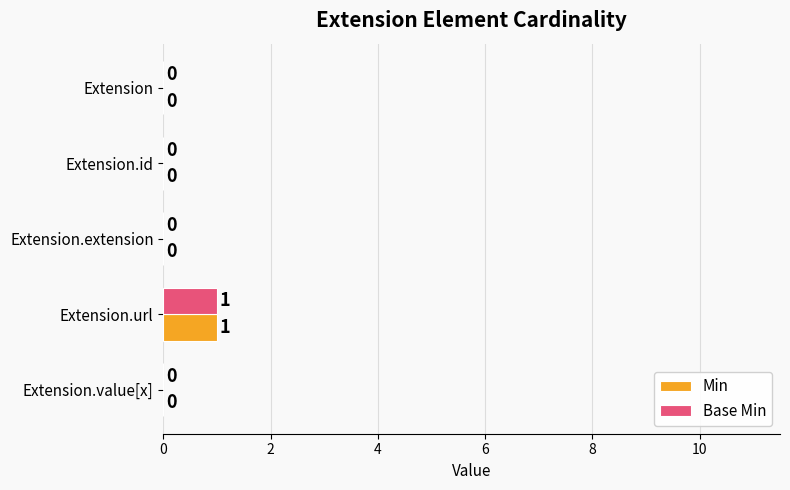

The Base Min series shows 0 at Extension.id. True or false?

True